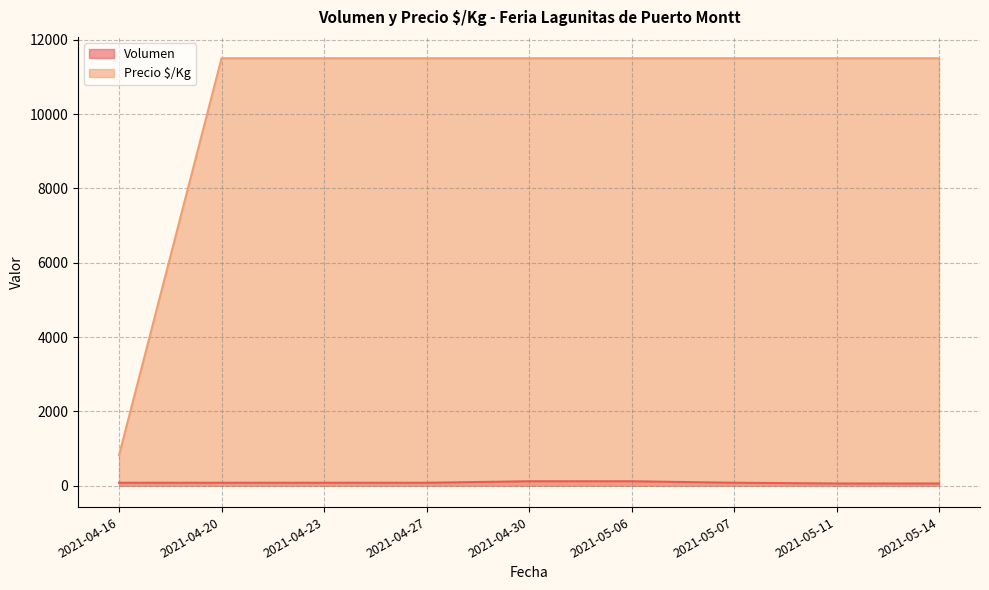

Does the chart display data point markers on the line(s)?

No